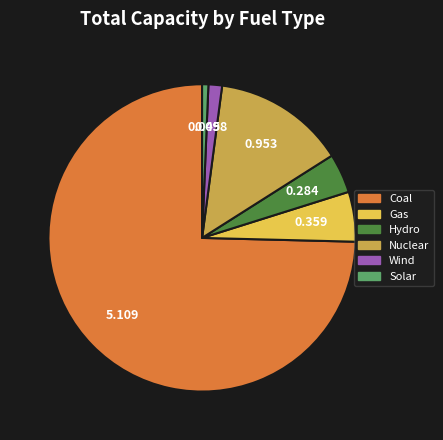

Is there a majority slice in this chart?

Yes